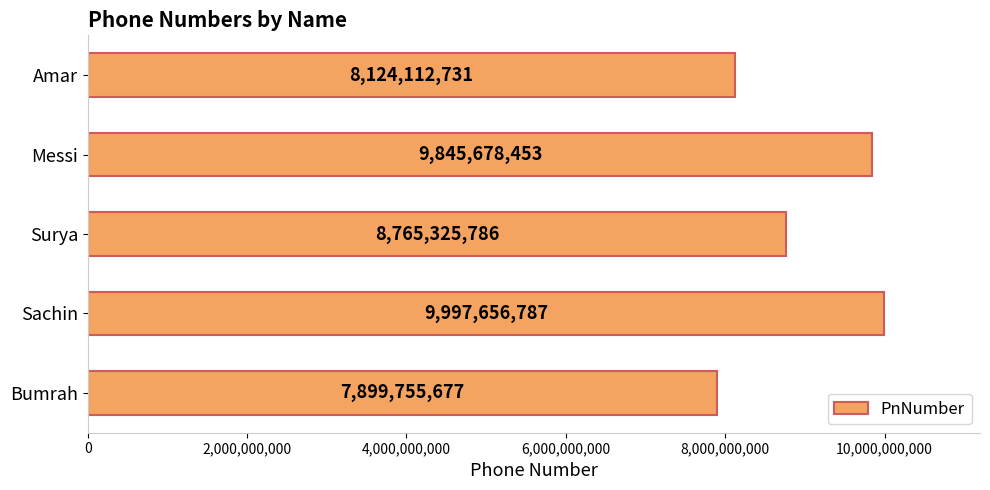

True or false: the data shows 7899755677 at Bumrah.

True